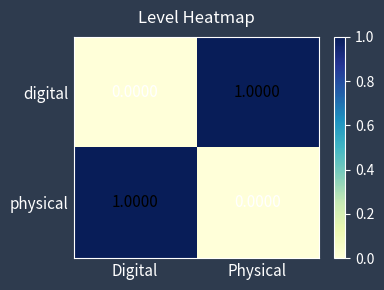

Where is digital nearest to the value 0?

Digital